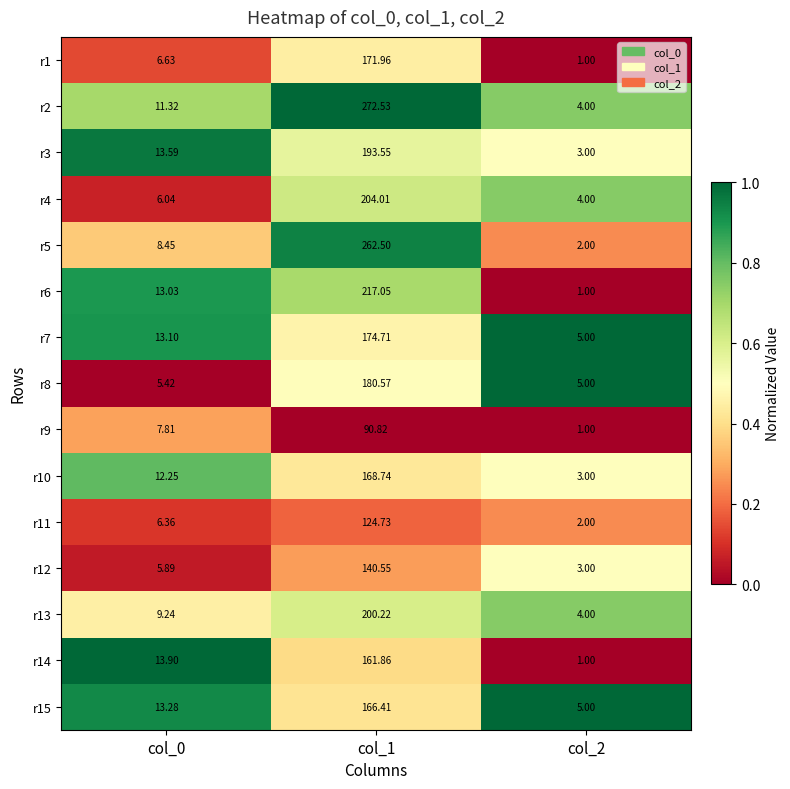

What is the spread (max minus min) of values at col_1?

181.7